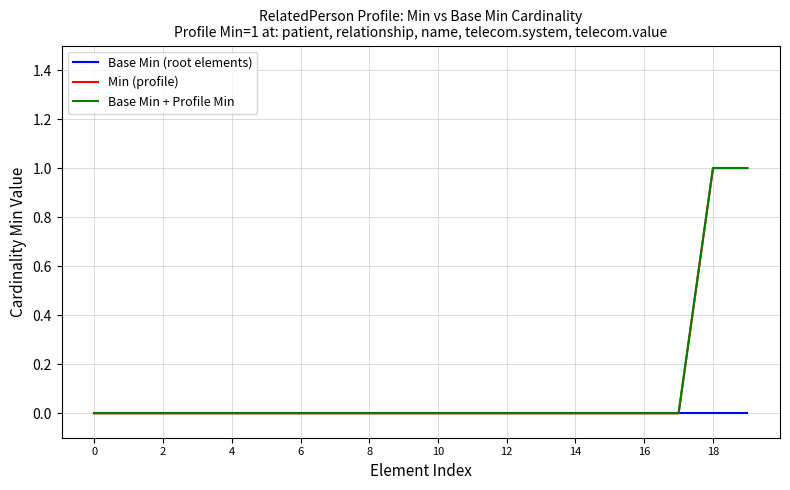

True or false: Base Min (root elements) and Base Min + Profile Min cross at least once.

False